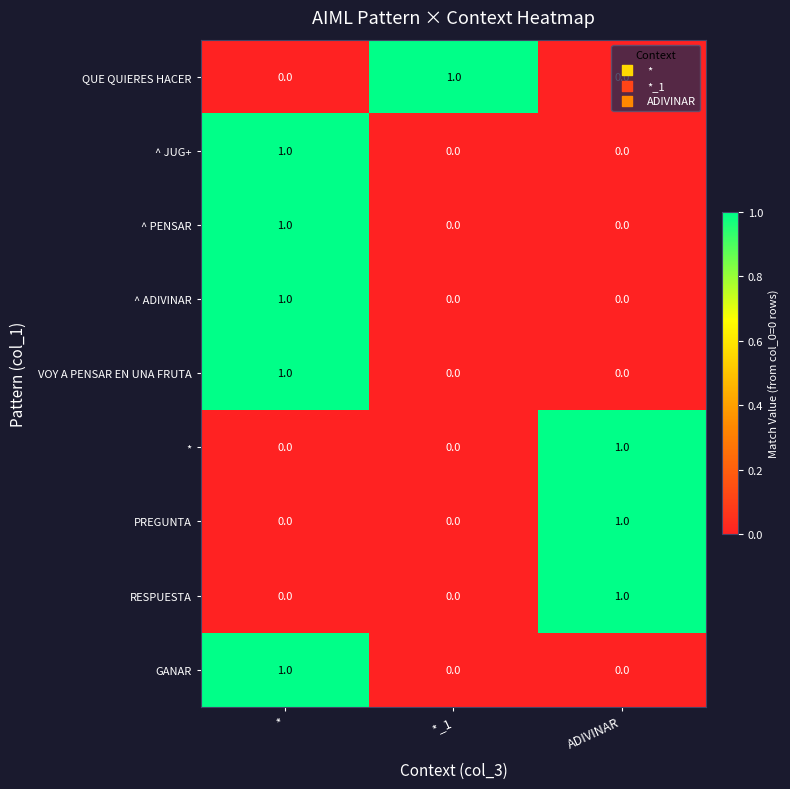

At how many categories does at least one series exceed 0?

3